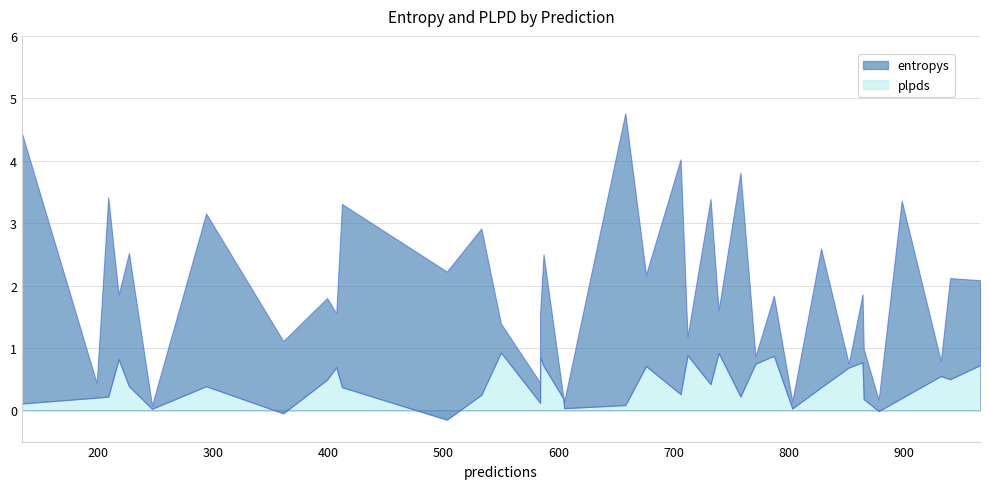

In plpds, how many points are lower than both neighbors (excluding endpoints)?

11